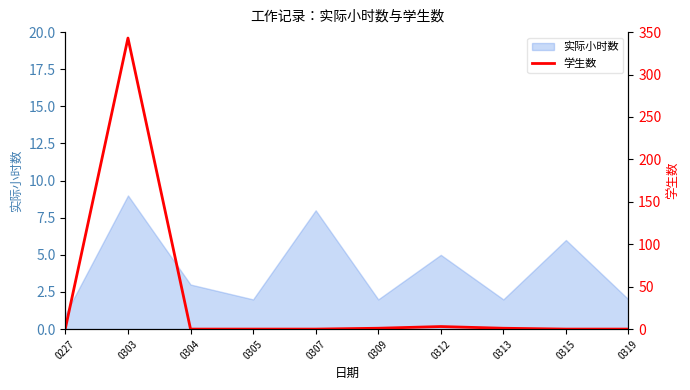

What is the sum of all values?

349